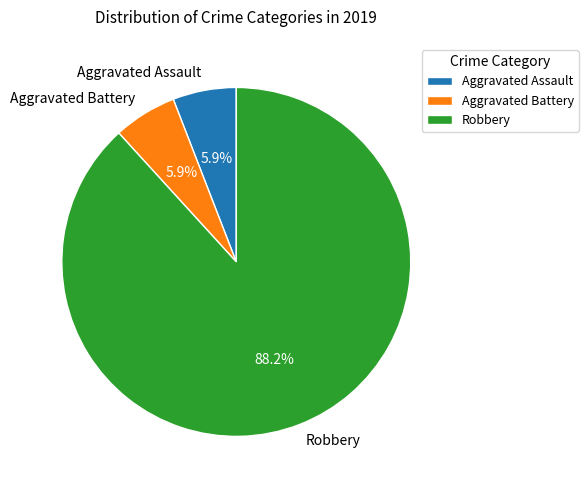

Which slice is the largest?

Robbery